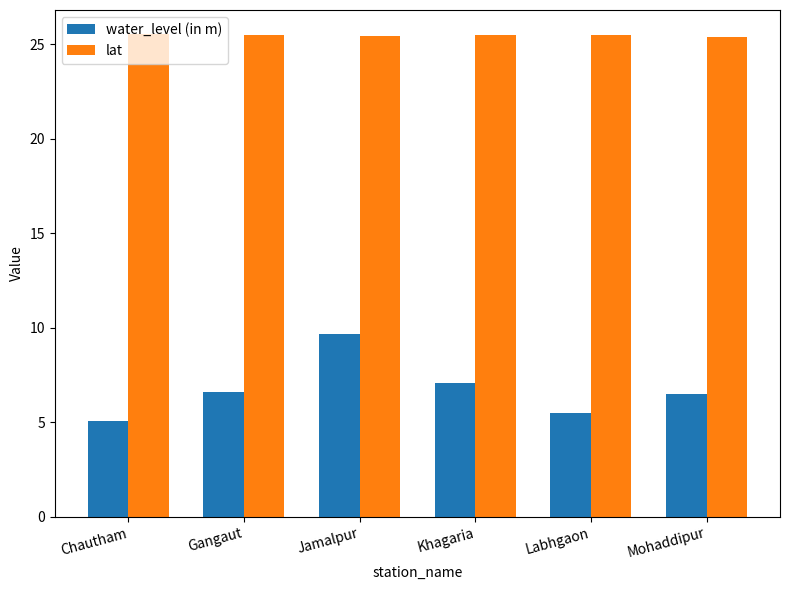

What position from the right is Mohaddipur?

1